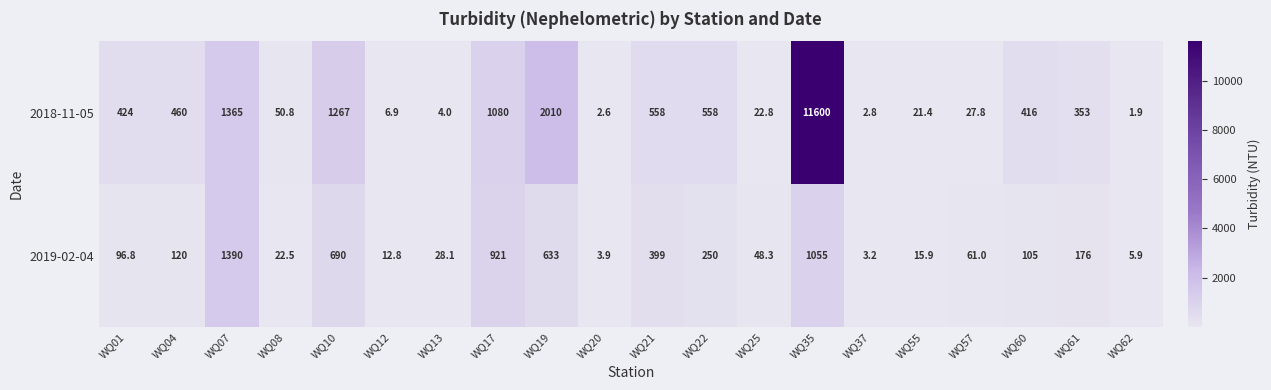

What is the lowest value of the 2018-11-05 series?

1.9